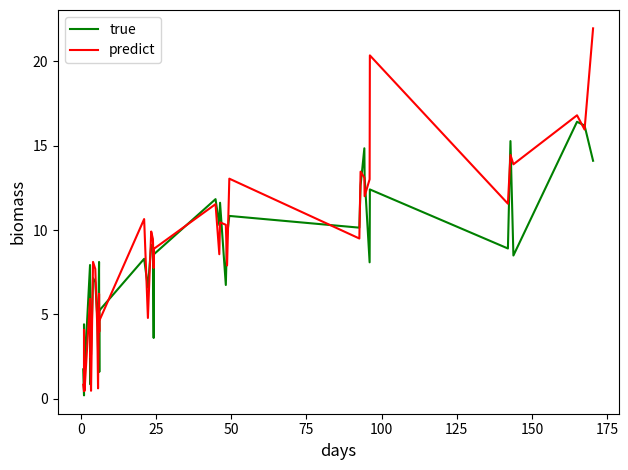

What is the minimum value shown in the chart?

0.2